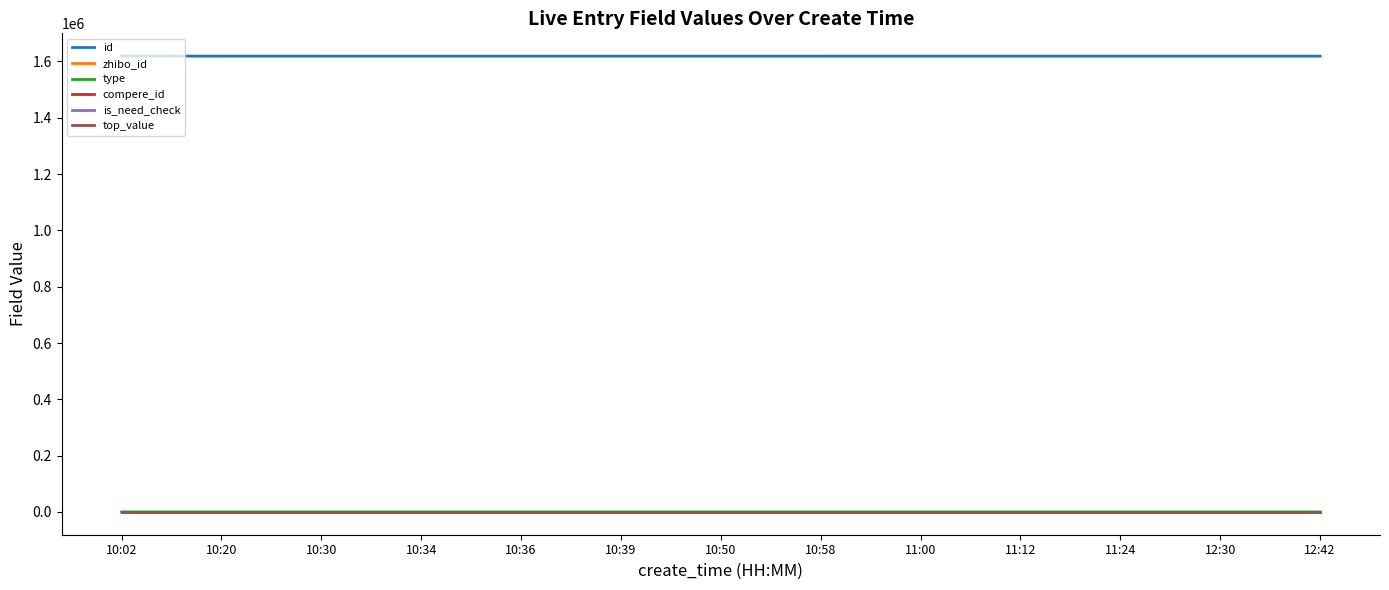

Is this an area chart (filled region under the line)?

No